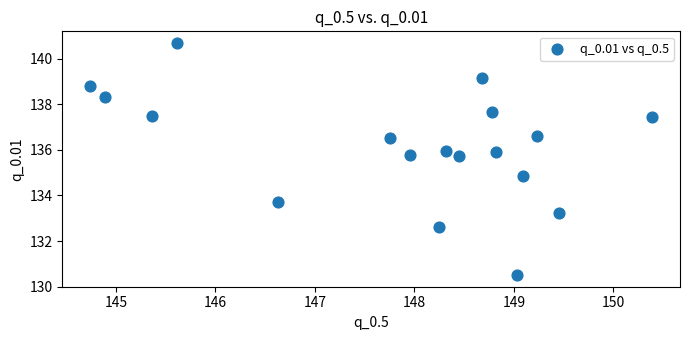

What Y value in the scatter plot is closest to 135?

134.9